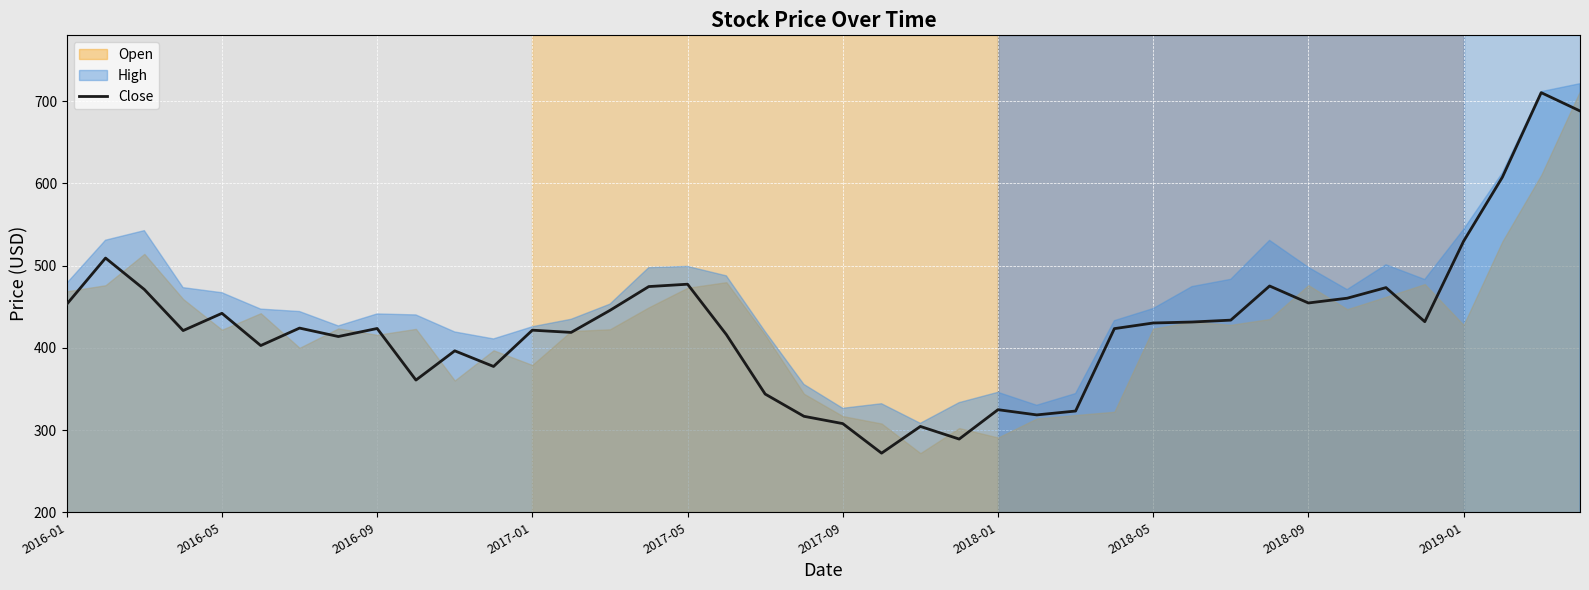

How many categories are shown in the chart?

40